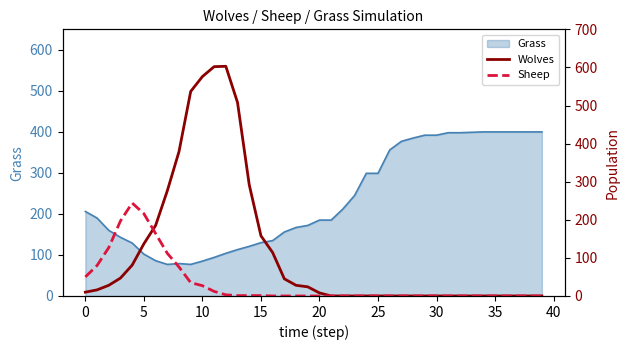

The value of Grass at 15 is 130. True or false?

True